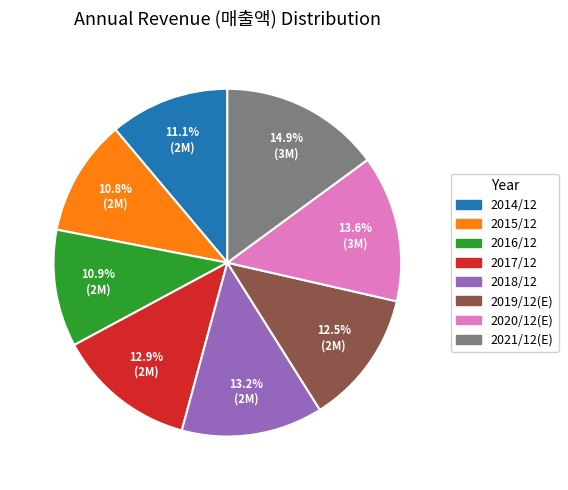

Which has a higher value, 2018/12 or 2021/12(E)?

2021/12(E)